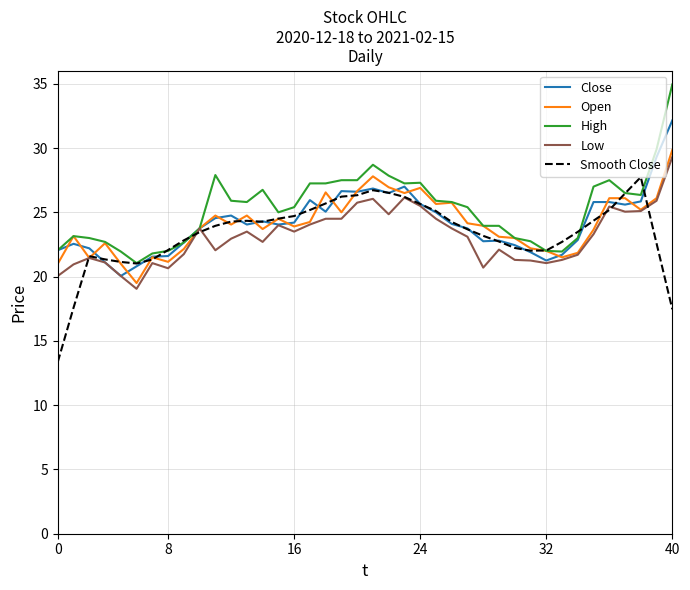

At how many categories does at least one series exceed 16?

40